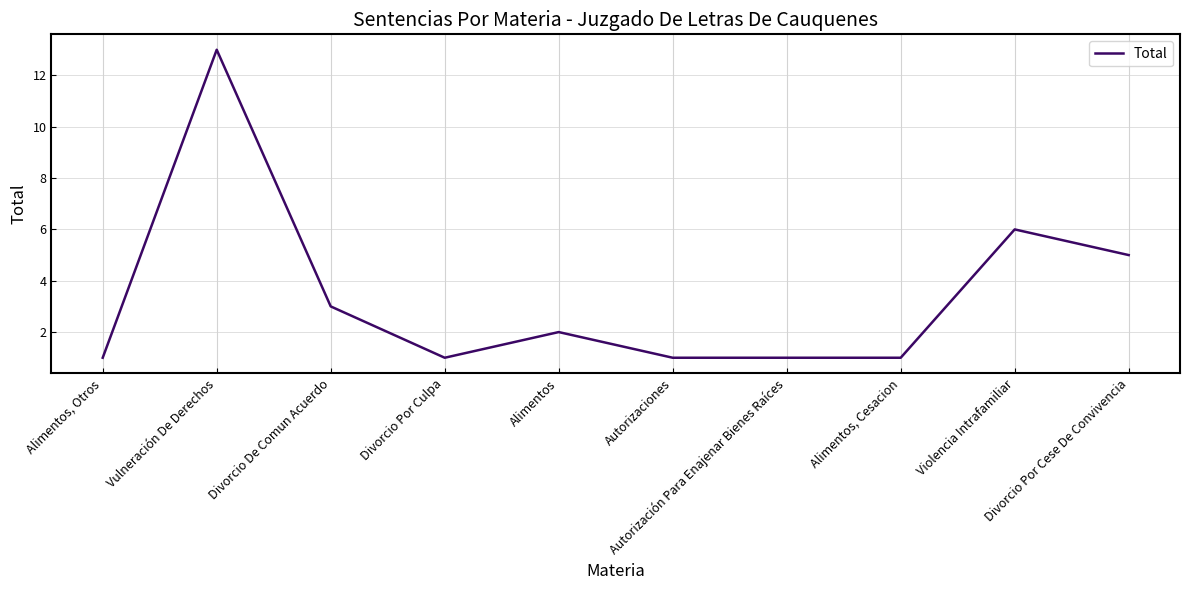

Reading left to right, transcribe all the data shown in this chart.

1	13	3	1	2	1	1	1	6	5